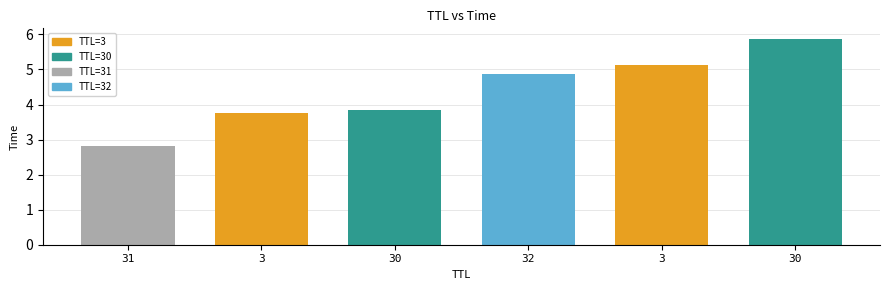

At which category does the chart reach its peak across all series?

30